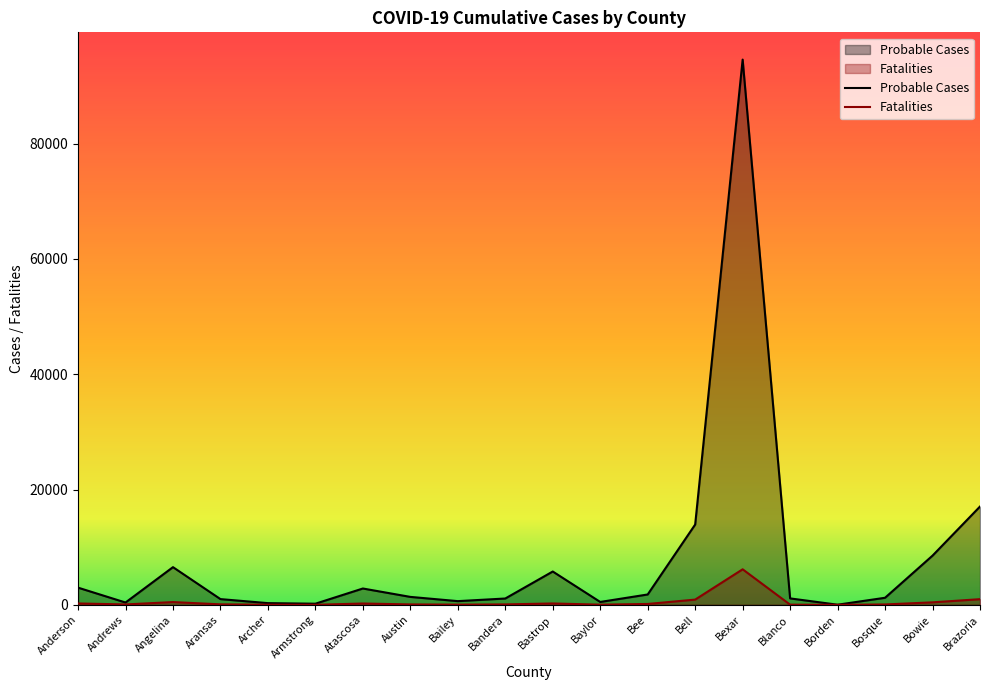

Read the Fatalities value at Bandera.

77